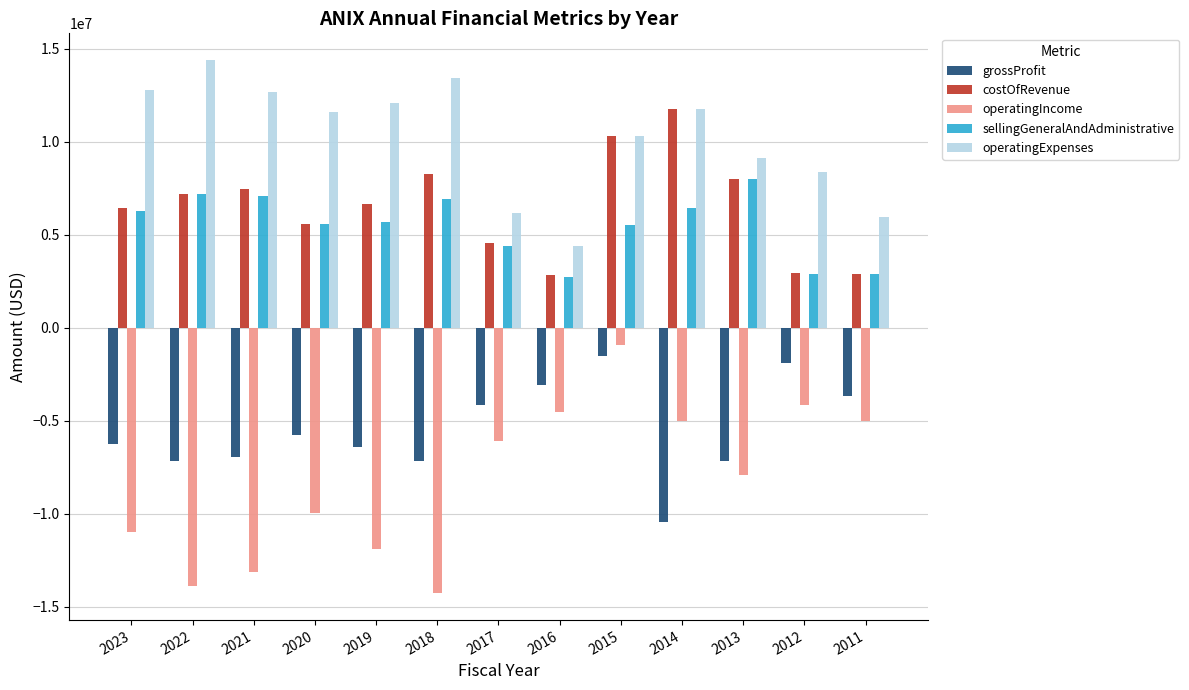

What is the sum of all grossProfit values?

-71639934